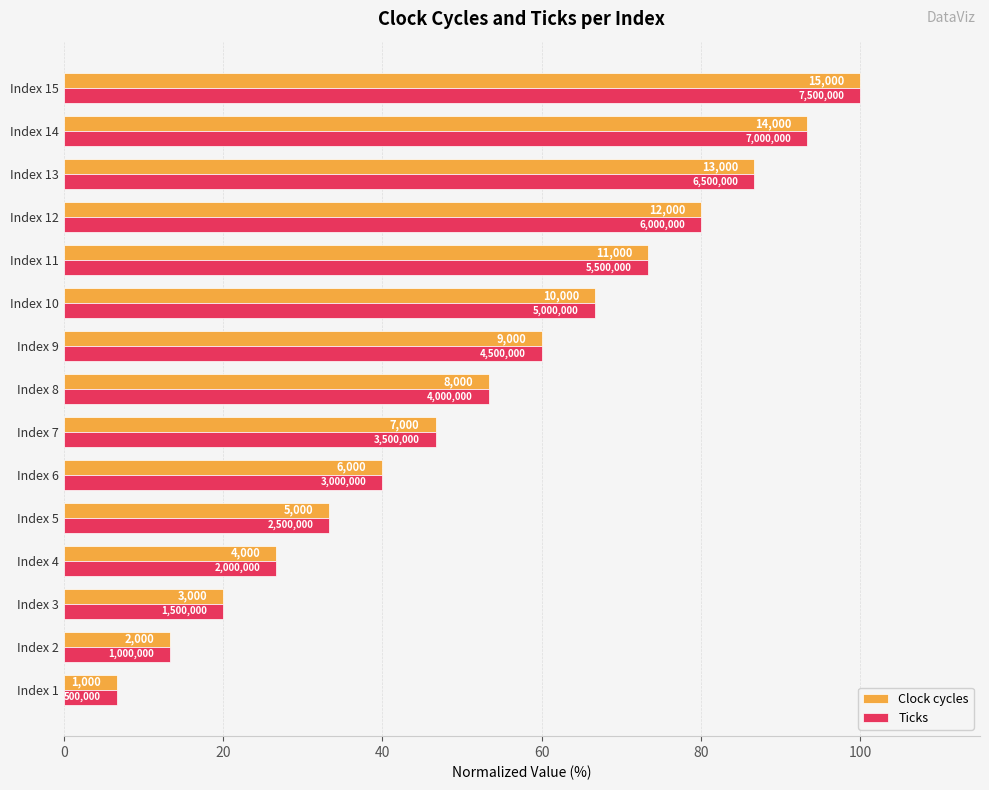

At how many categories does at least one series exceed 22?

12